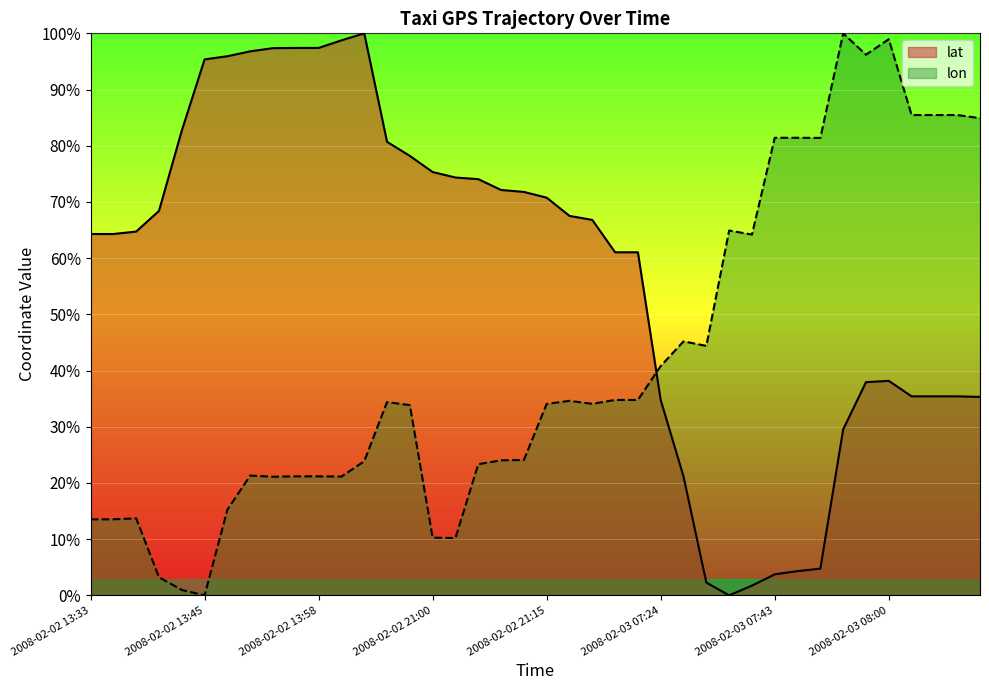

What is the difference between the maximum and minimum values in the lat series?

100.0